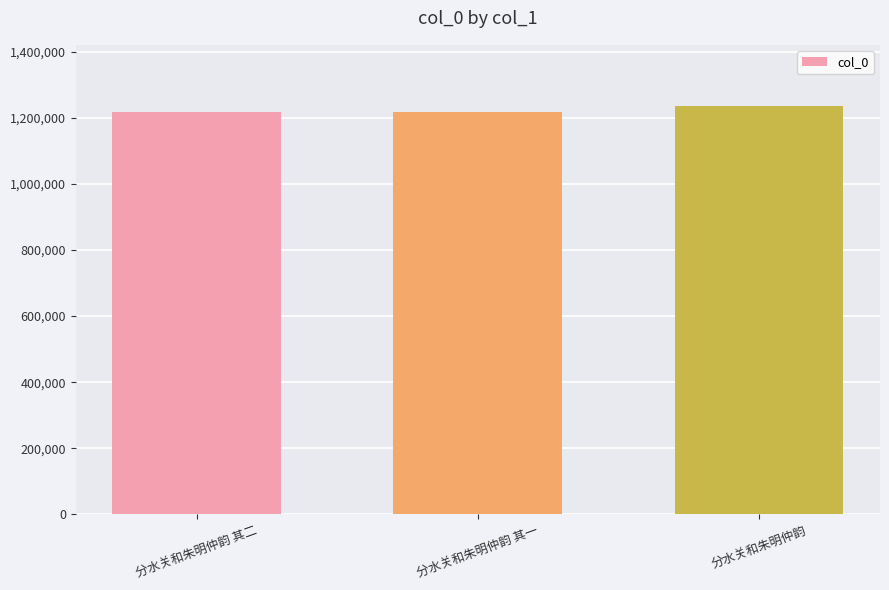

Count the number of data series in this chart.

1